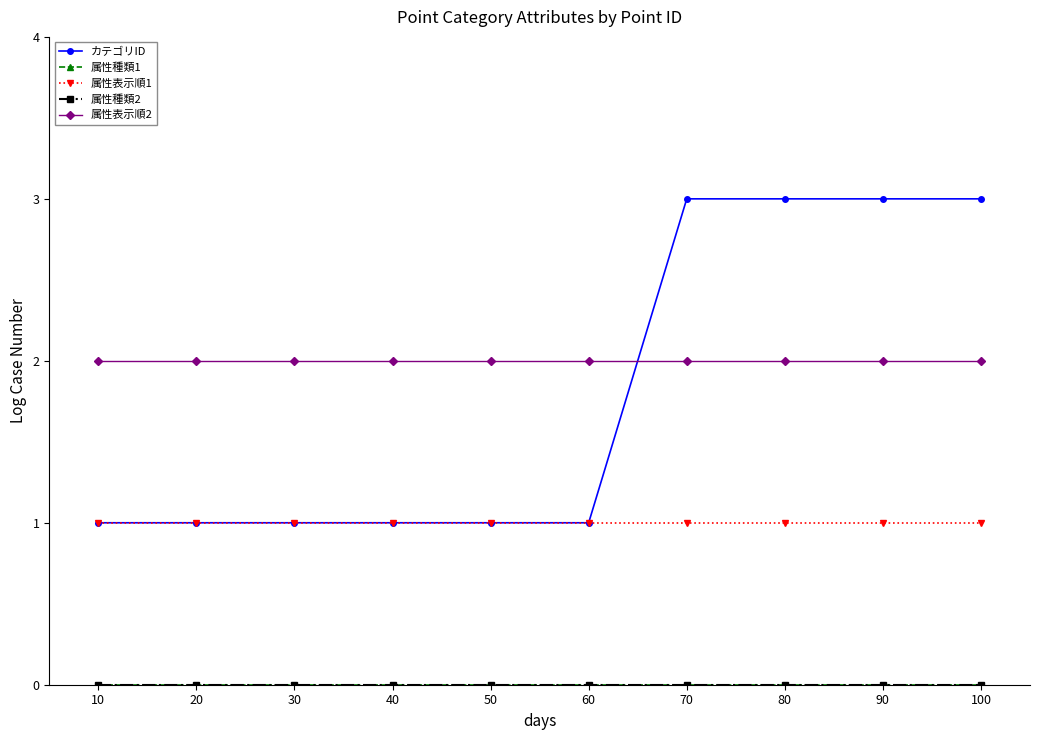

What is the difference between the highest and lowest values at 40?

2